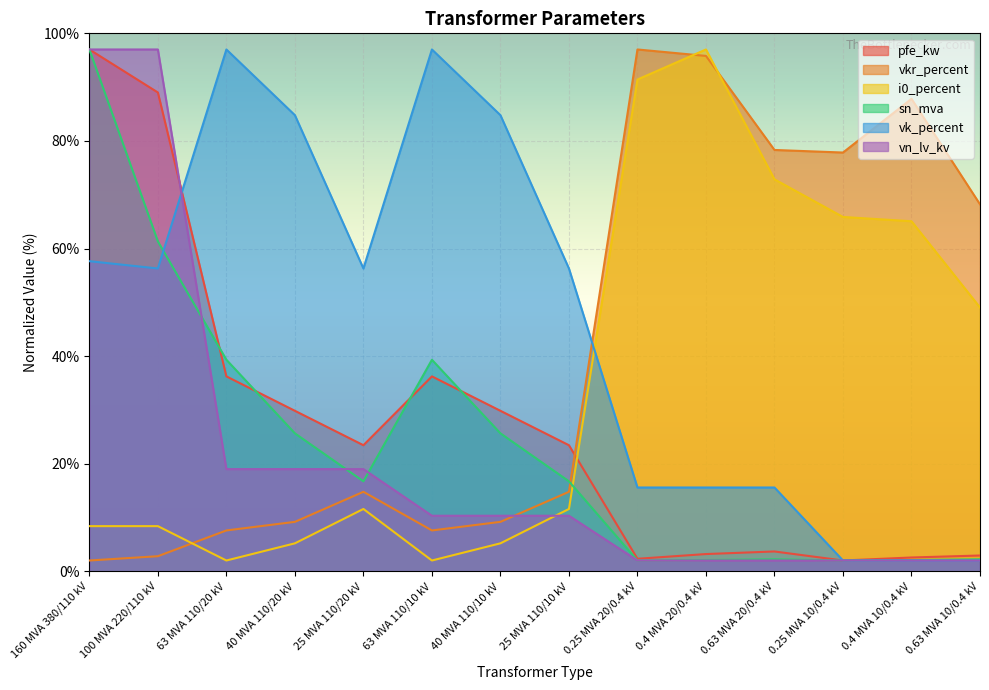

Rank the series by their maximum value, from highest to lowest.

pfe_kw, vkr_percent, i0_percent, sn_mva, vk_percent, vn_lv_kv